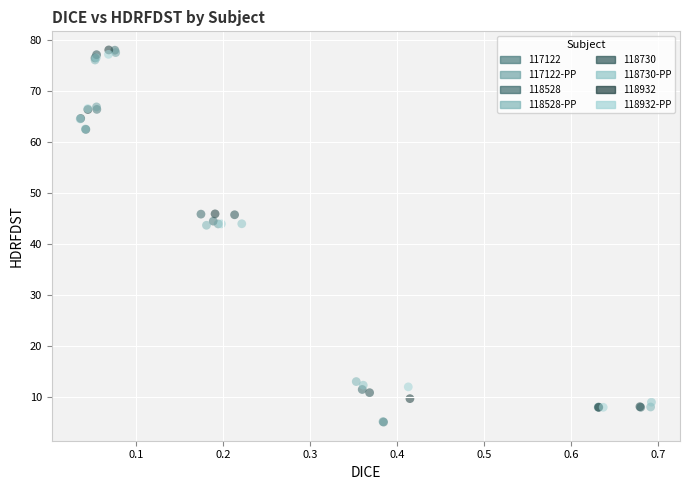

What are all the series names shown in the legend?

117122, 117122-PP, 118528, 118528-PP, 118730, 118730-PP, 118932, 118932-PP